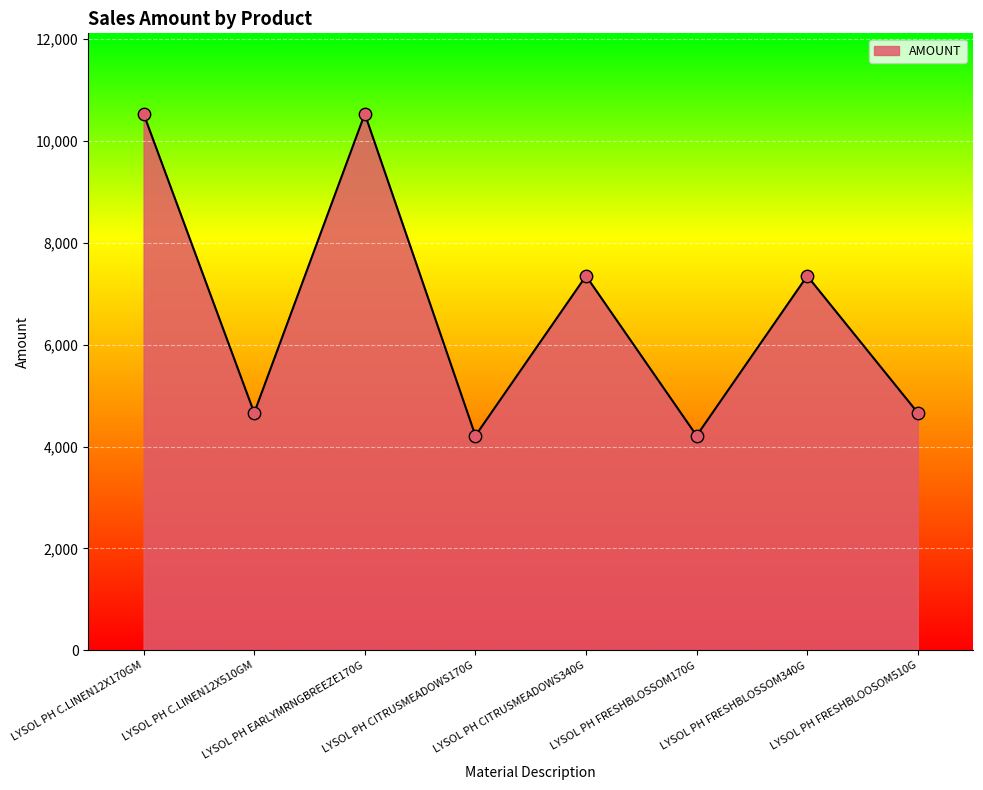

What is the change in value from LYSOL PH C.LINEN12X170GM to LYSOL PH FRESHBLOSSOM340G?

-3181.4